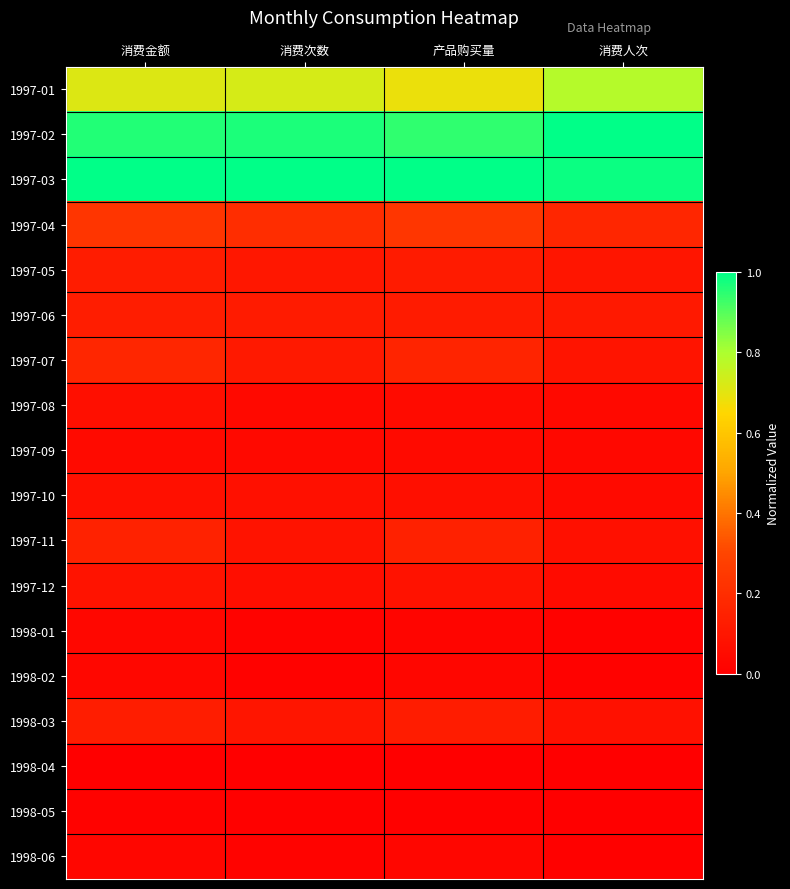

Reading left to right, list all the values displayed in this chart.

1997-01: 消费金额=0.7	消费次数=0.7	产品购买量=0.7	消费人次=0.8
1997-02: 消费金额=1.0	消费次数=1.0	产品购买量=0.9	消费人次=1.0
1997-03: 消费金额=1.0	消费次数=1.0	产品购买量=1.0	消费人次=1.0
1997-04: 消费金额=0.2	消费次数=0.2	产品购买量=0.2	消费人次=0.2
1997-05: 消费金额=0.1	消费次数=0.1	产品购买量=0.1	消费人次=0.1
1997-06: 消费金额=0.1	消费次数=0.1	产品购买量=0.1	消费人次=0.1
1997-07: 消费金额=0.2	消费次数=0.1	产品购买量=0.2	消费人次=0.1
1997-08: 消费金额=0.1	消费次数=0.0	产品购买量=0.1	消费人次=0.0
1997-09: 消费金额=0.0	消费次数=0.0	产品购买量=0.0	消费人次=0.0
1997-10: 消费金额=0.1	消费次数=0.1	产品购买量=0.1	消费人次=0.0
1997-11: 消费金额=0.2	消费次数=0.1	产品购买量=0.1	消费人次=0.1
1997-12: 消费金额=0.1	消费次数=0.1	产品购买量=0.1	消费人次=0.1
1998-01: 消费金额=0.0	消费次数=0.0	产品购买量=0.0	消费人次=0.0
1998-02: 消费金额=0.0	消费次数=0.0	产品购买量=0.0	消费人次=0.0
1998-03: 消费金额=0.1	消费次数=0.1	产品购买量=0.1	消费人次=0.1
1998-04: 消费金额=0.0	消费次数=0.0	产品购买量=0.0	消费人次=0.0
1998-05: 消费金额=0.0	消费次数=0.0	产品购买量=0.0	消费人次=0.0
1998-06: 消费金额=0.0	消费次数=0.0	产品购买量=0.0	消费人次=0.0